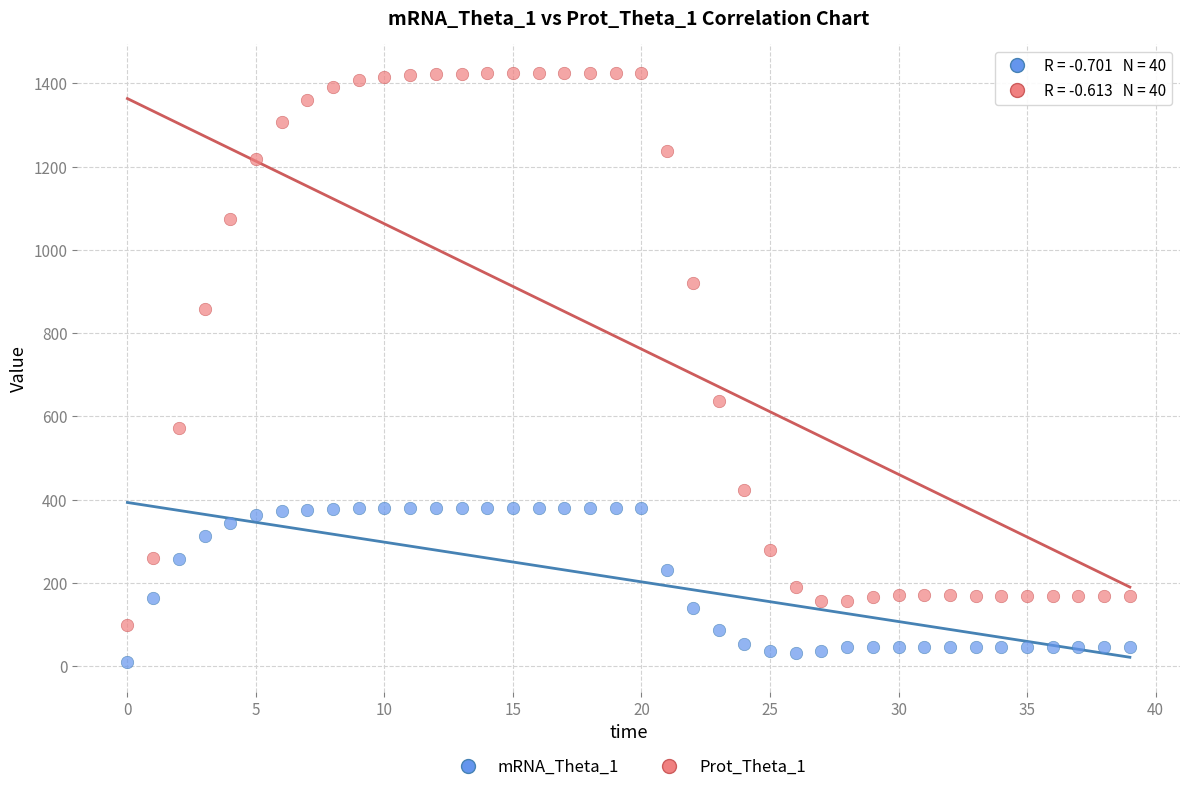

Which series contains the lowest Y value?

mRNA_Theta_1